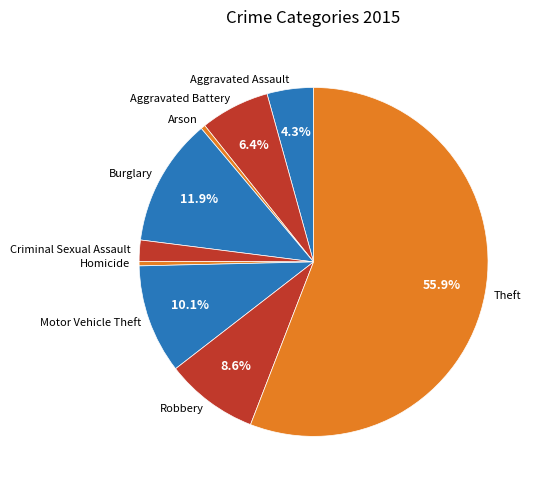

What percentage is the Theft slice, to the nearest percent?

56%